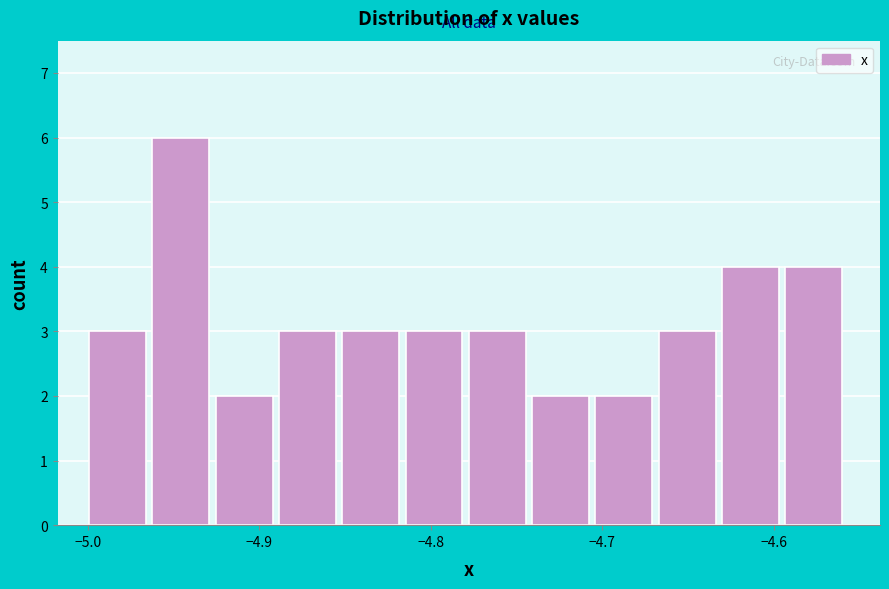

Read against the x-axis, roughly where is the centre of the tallest bar?

-4.95